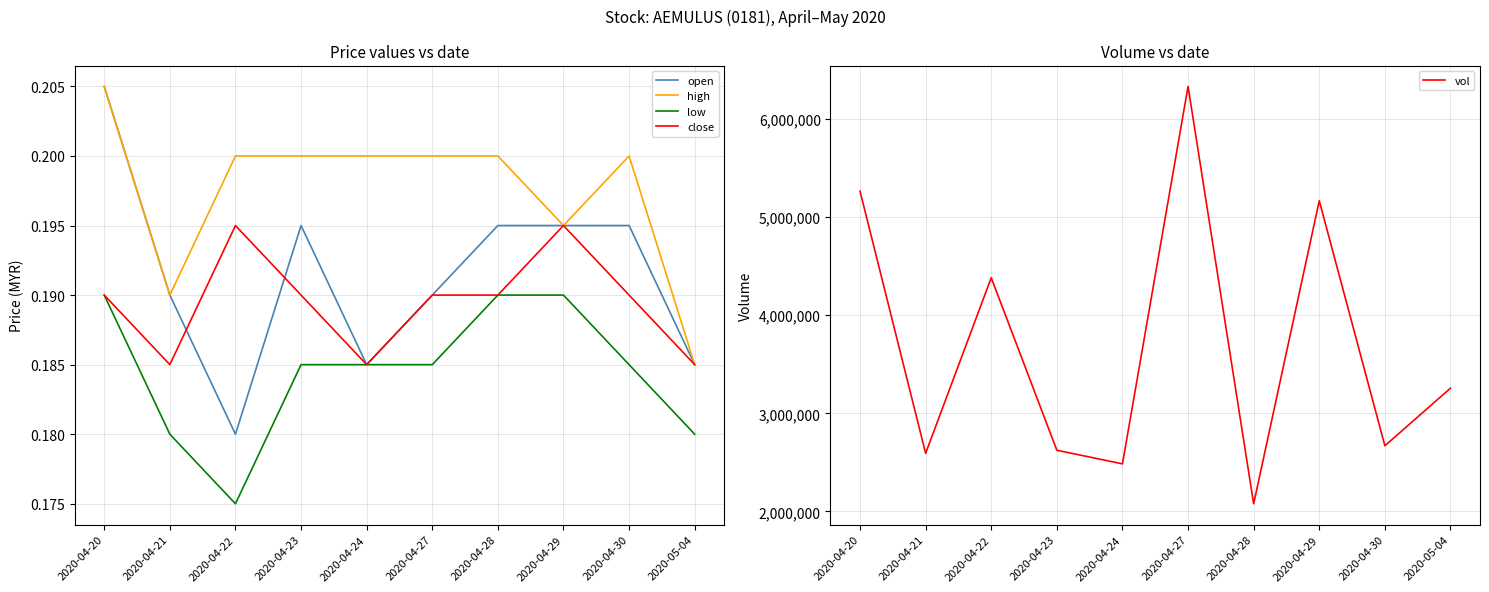

Reading left to right, what are all the values shown in this chart?

open: 2020-04-20=0.2	2020-04-21=0.2	2020-04-22=0.2	2020-04-23=0.2	2020-04-24=0.2	2020-04-27=0.2	2020-04-28=0.2	2020-04-29=0.2	2020-04-30=0.2	2020-05-04=0.2
high: 2020-04-20=0.2	2020-04-21=0.2	2020-04-22=0.2	2020-04-23=0.2	2020-04-24=0.2	2020-04-27=0.2	2020-04-28=0.2	2020-04-29=0.2	2020-04-30=0.2	2020-05-04=0.2
low: 2020-04-20=0.2	2020-04-21=0.2	2020-04-22=0.2	2020-04-23=0.2	2020-04-24=0.2	2020-04-27=0.2	2020-04-28=0.2	2020-04-29=0.2	2020-04-30=0.2	2020-05-04=0.2
close: 2020-04-20=0.2	2020-04-21=0.2	2020-04-22=0.2	2020-04-23=0.2	2020-04-24=0.2	2020-04-27=0.2	2020-04-28=0.2	2020-04-29=0.2	2020-04-30=0.2	2020-05-04=0.2
vol: 2020-04-20=5264900.0	2020-04-21=2592100.0	2020-04-22=4382100.0	2020-04-23=2623500.0	2020-04-24=2484400.0	2020-04-27=6332900.0	2020-04-28=2077600.0	2020-04-29=5167000.0	2020-04-30=2669000.0	2020-05-04=3256200.0